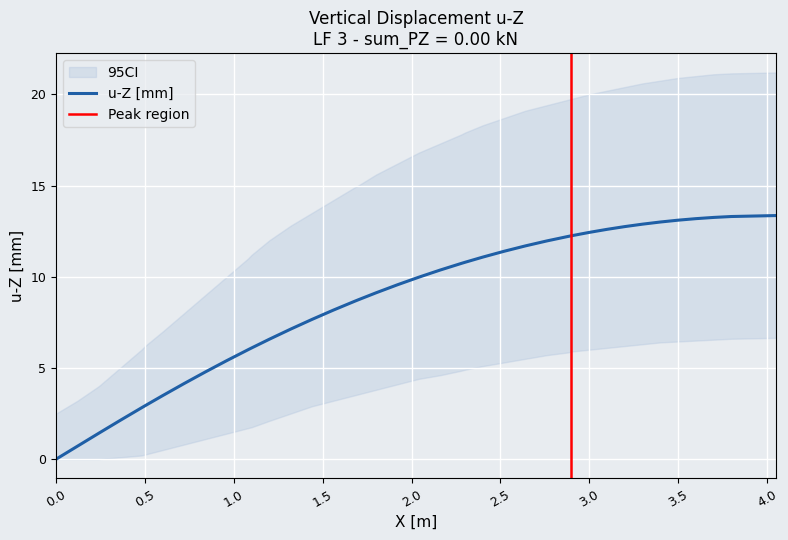

What is the difference between the u-Z upper 95CI values at 38 and 7?

13.1